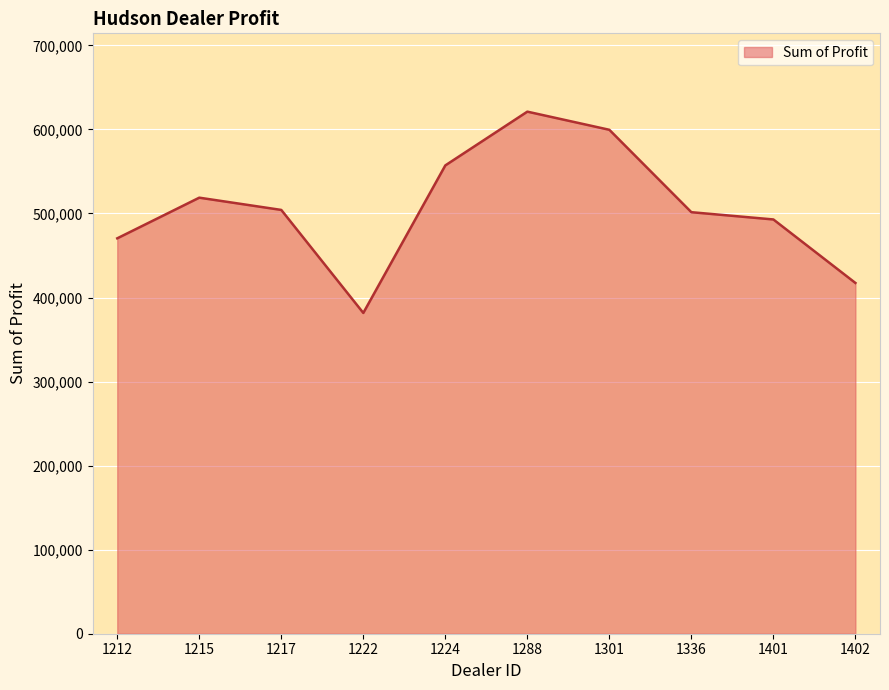

The chart shows a value of 518798.8 at 1215. True or false?

True